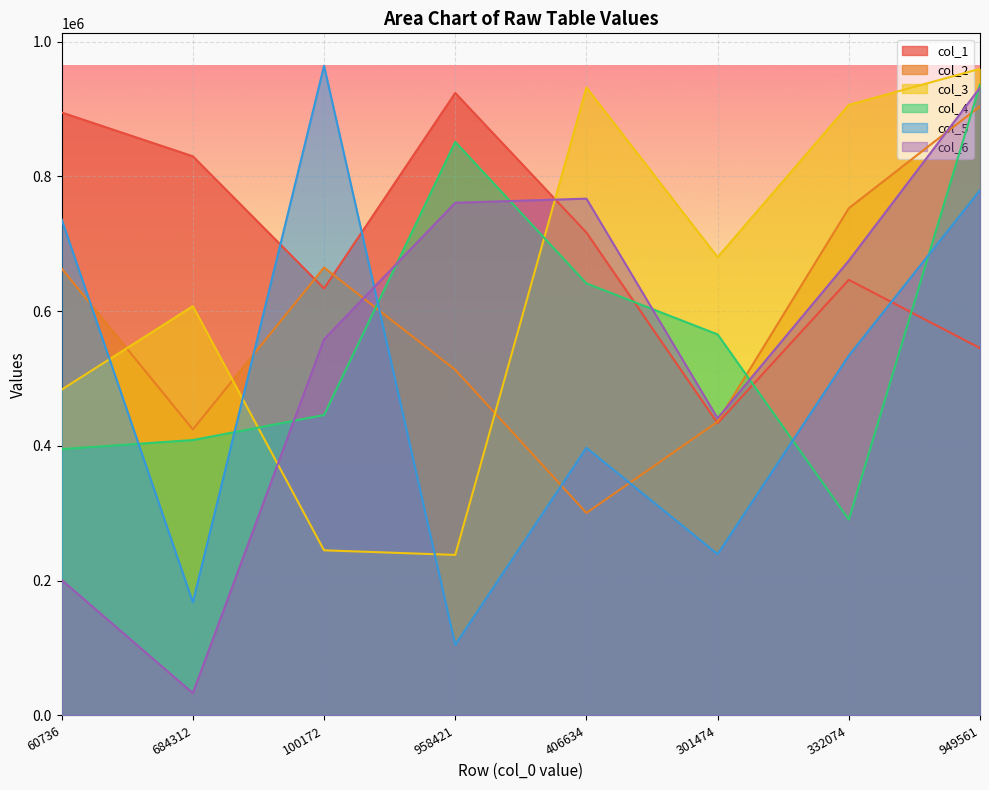

Count the number of categories in the chart.

8